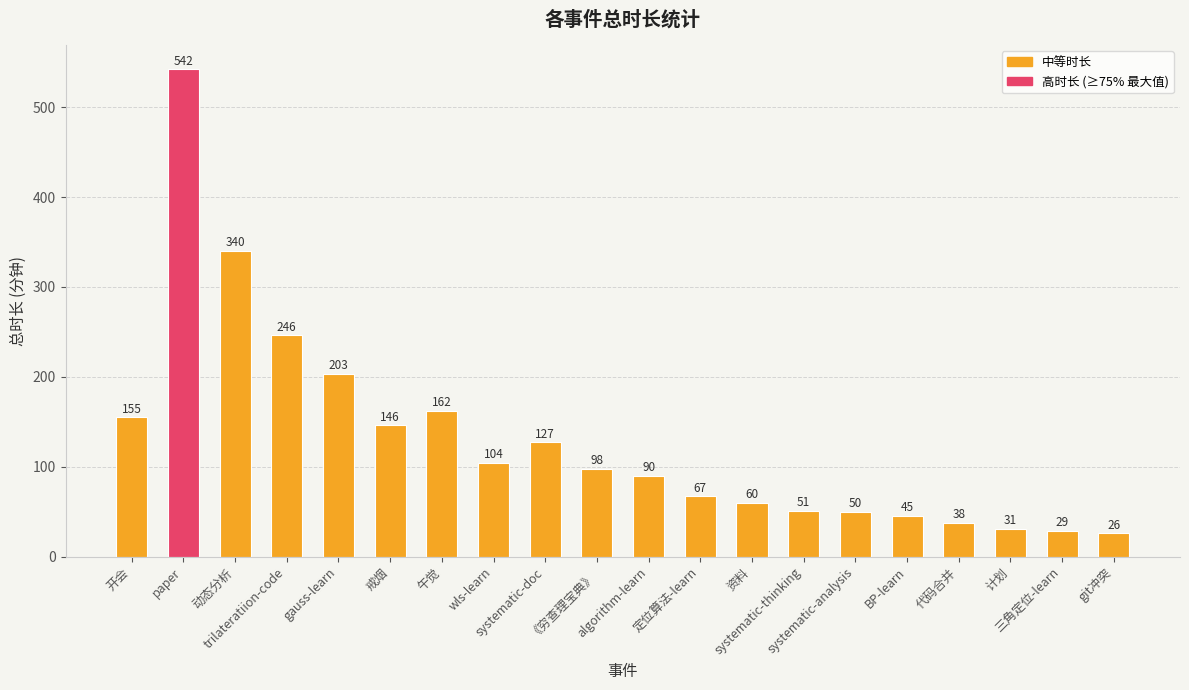

Reading left to right, extract all data points from this chart.

155	542	340	246	203	146	162	104	127	98	90	67	60	51	50	45	38	31	29	26